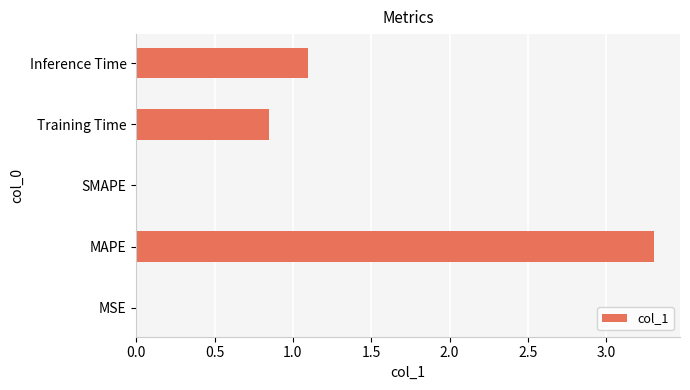

True or false: the data shows 1.1 at Inference Time.

True